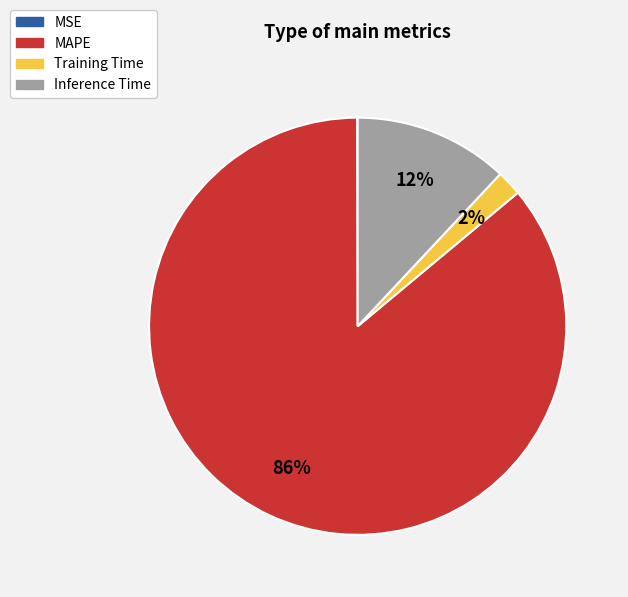

To the nearest percent, what is the difference between the largest and smallest slice percentages?

86%